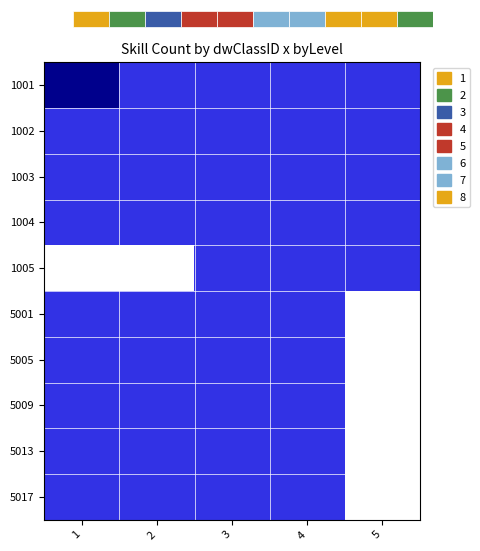

What is the difference between the highest and lowest values at 5?

1